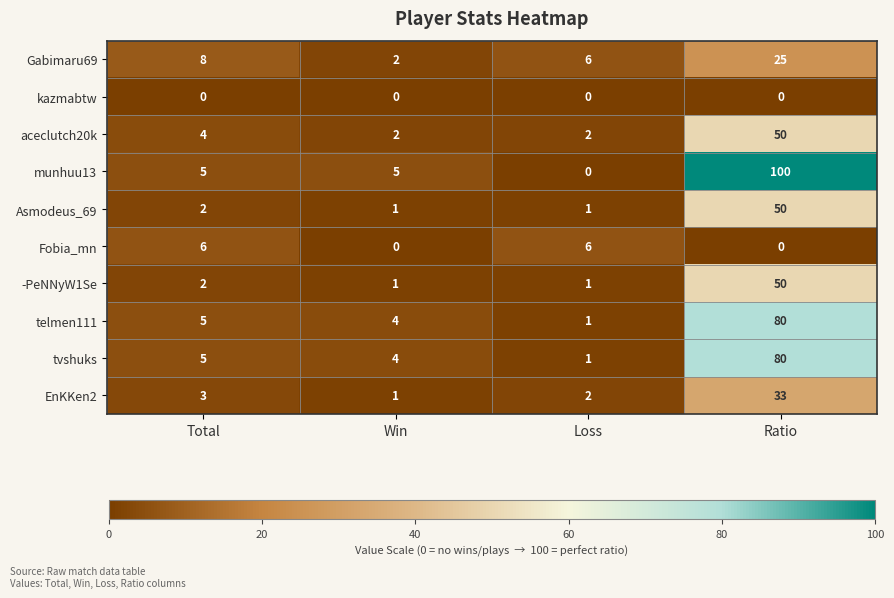

Which category has the lowest value in the telmen111 series?

Loss